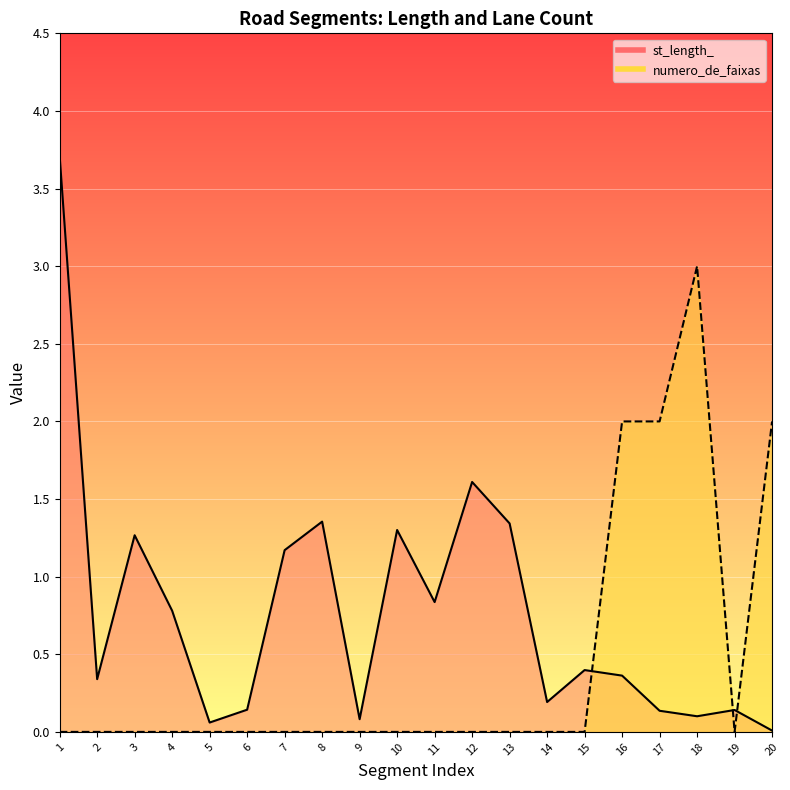

What is the approximate value of st_length_ at 2?

0.3